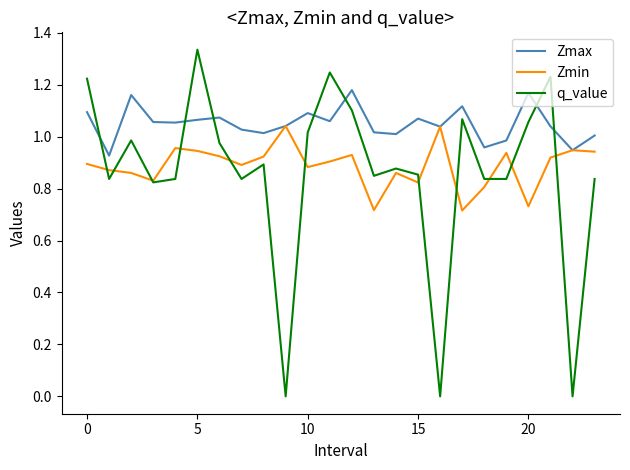

List the series in order of their peak value, highest first.

q_value, Zmax, Zmin